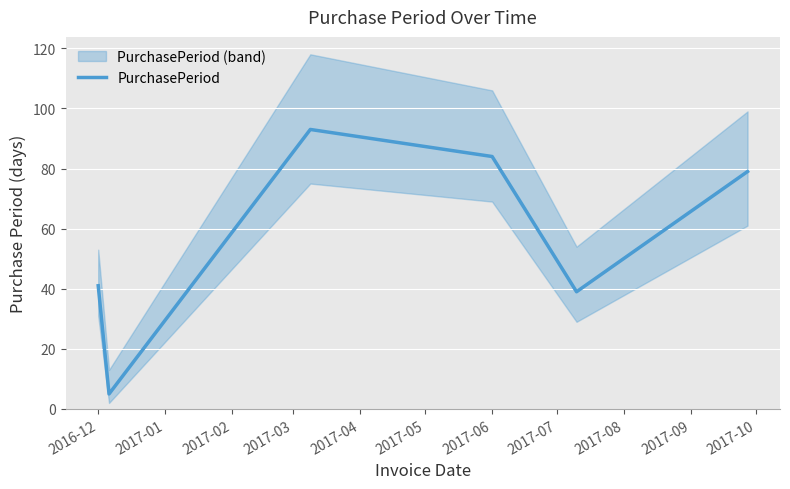

Where is PurchasePeriod nearest to the value 49?

2016-12